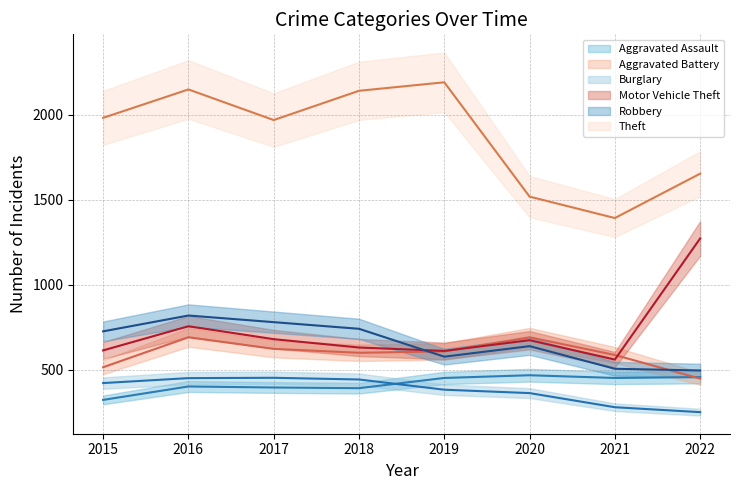

Read the Burglary value at 2021.

280